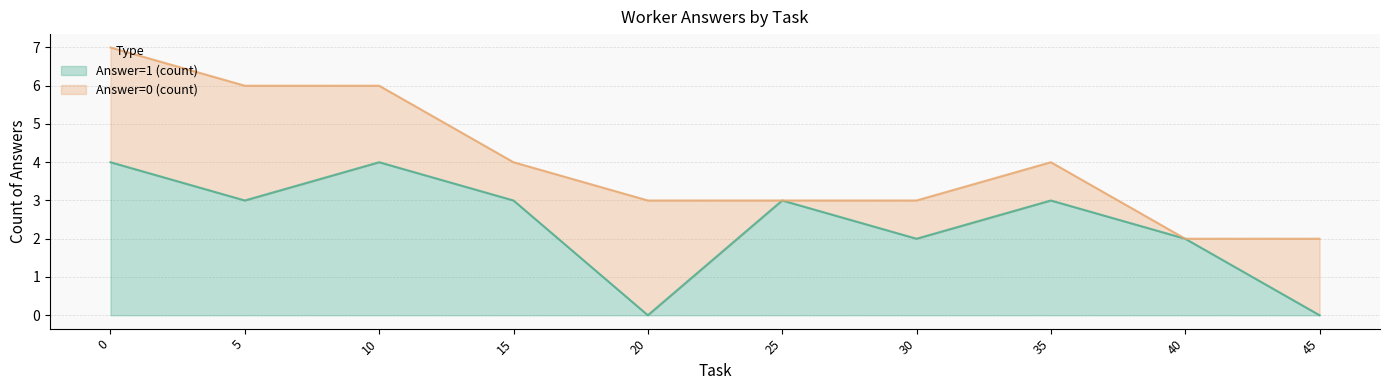

True or false: Answer=0 (count) and Answer=1 (count) cross at least once.

True